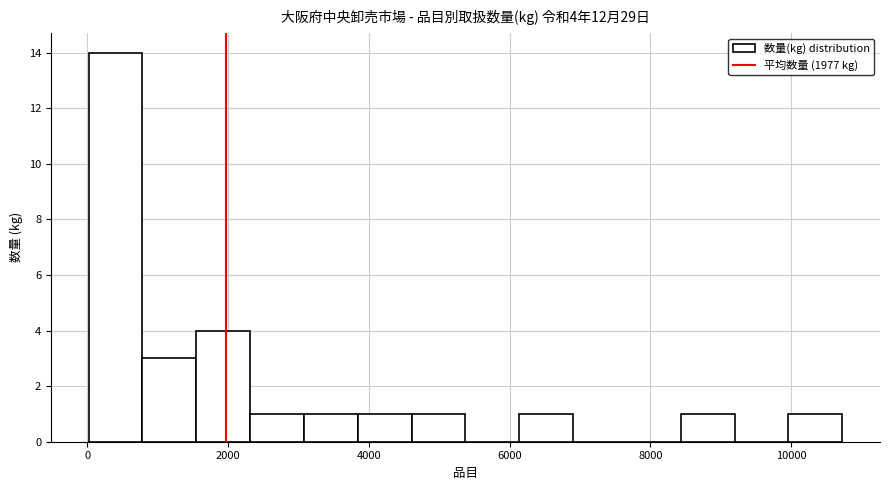

Around what value on the x-axis is the tallest bar? Give the approximate position of its centre, as read against the axis.

400